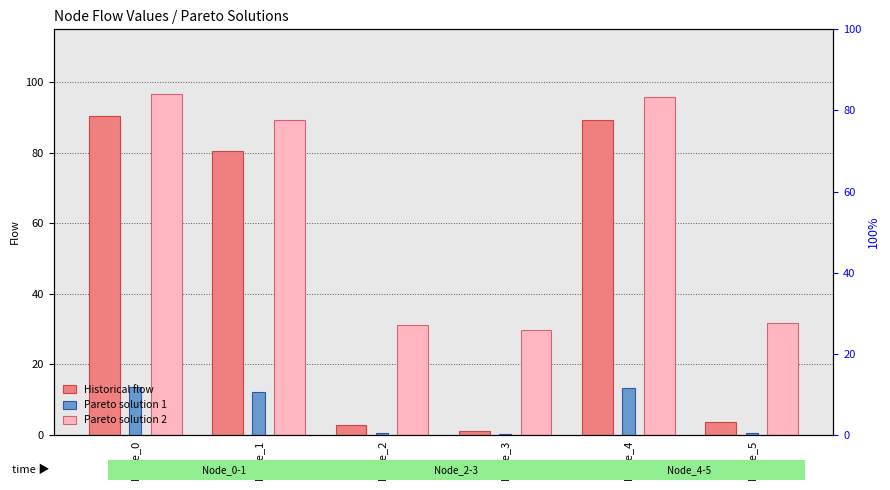

List the labels in order of Historical flow value, smallest first.

Node_3, Node_2, Node_5, Node_1, Node_4, Node_0